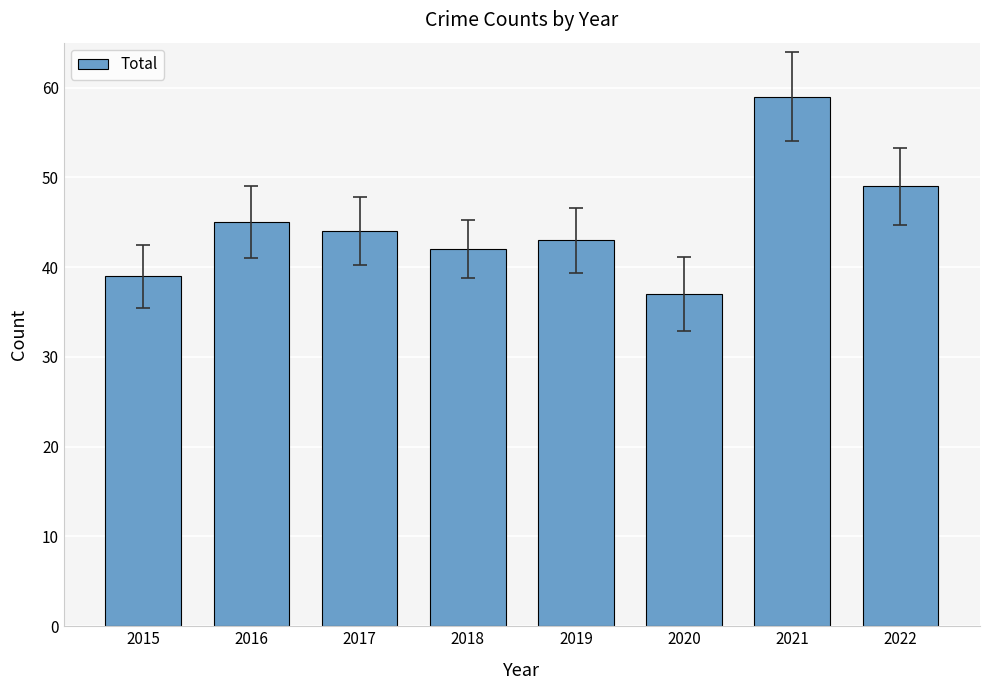

Which label corresponds to the smallest value in the chart?

2020